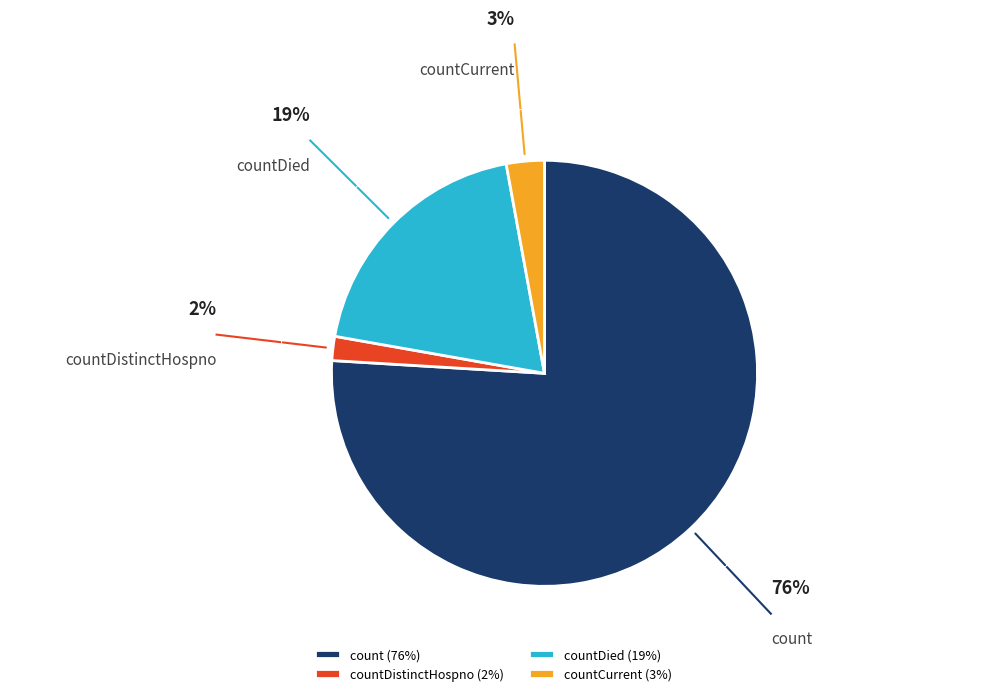

Does countDistinctHospno (2%) represent more than half of the total?

No